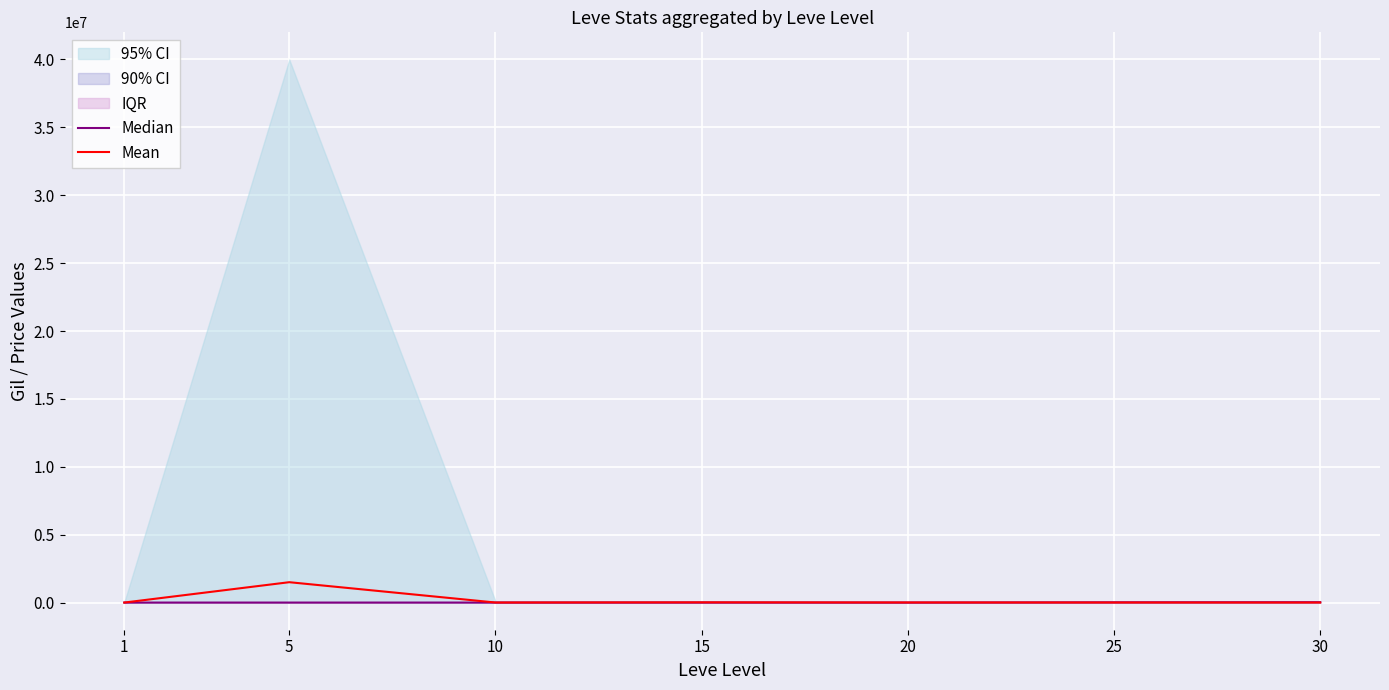

Which series has the widest spread of values?

Mean